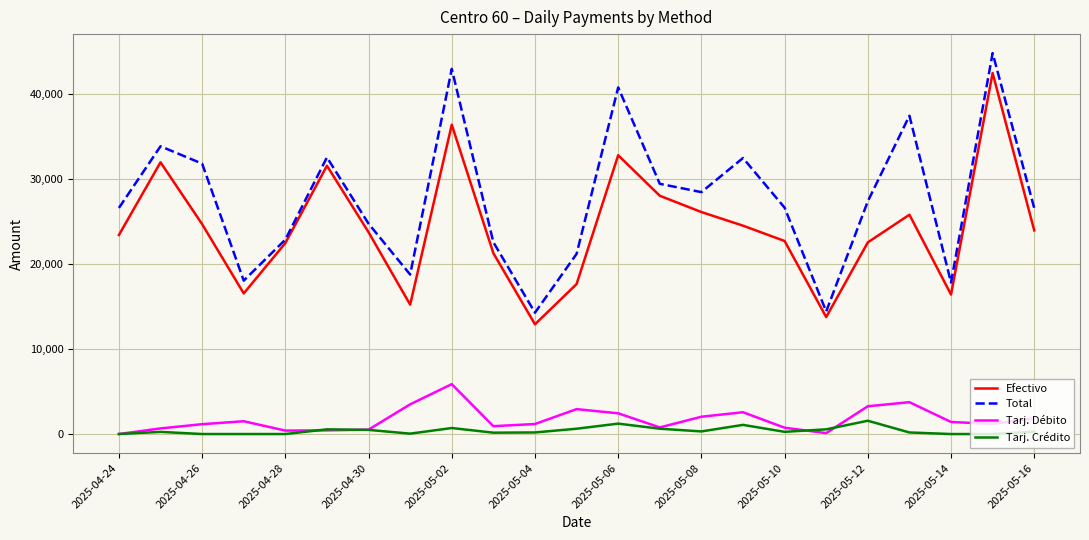

How many categories are shown in the chart?

23